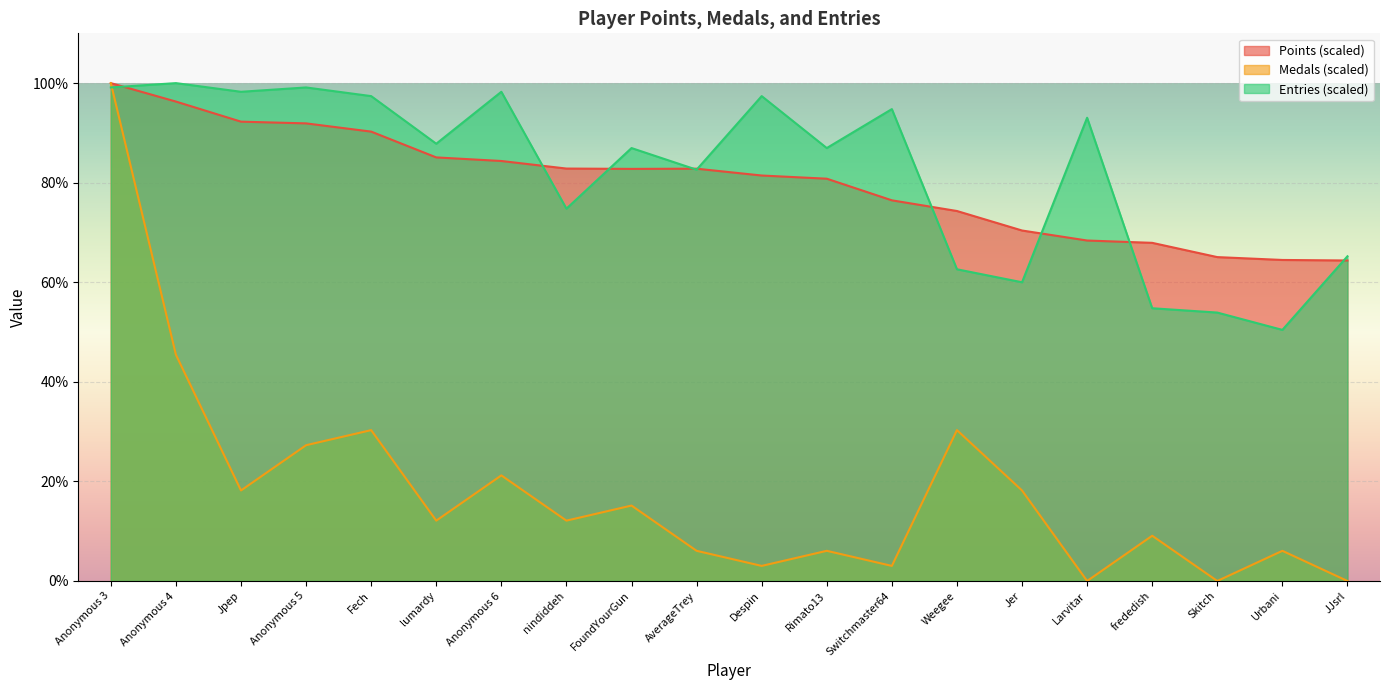

Is the value of Points at Larvitar greater than the value of Medals at AverageTrey?

Yes